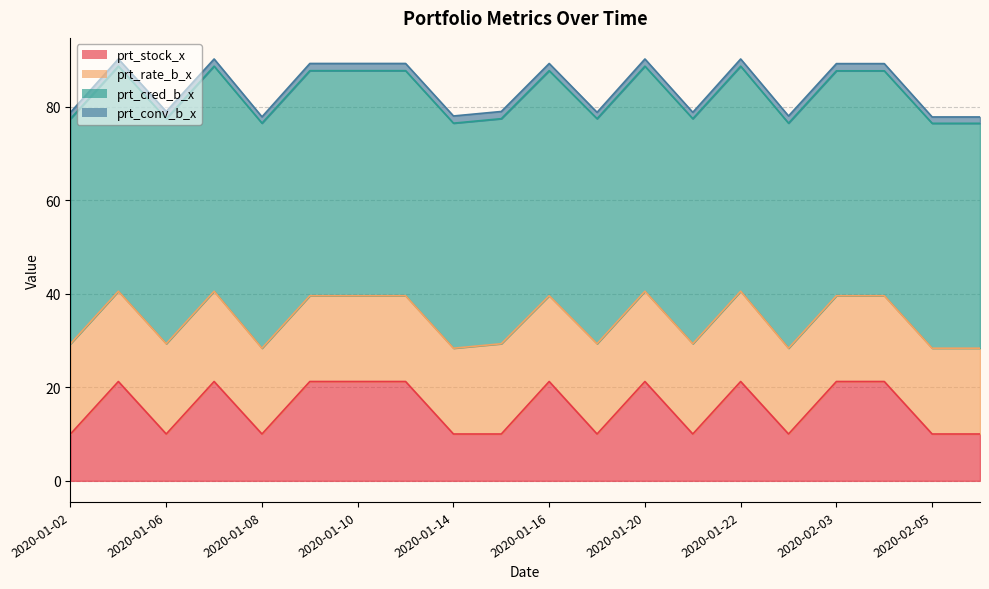

True or false: prt_cred_b_x has more than 2 interior local peaks.

False